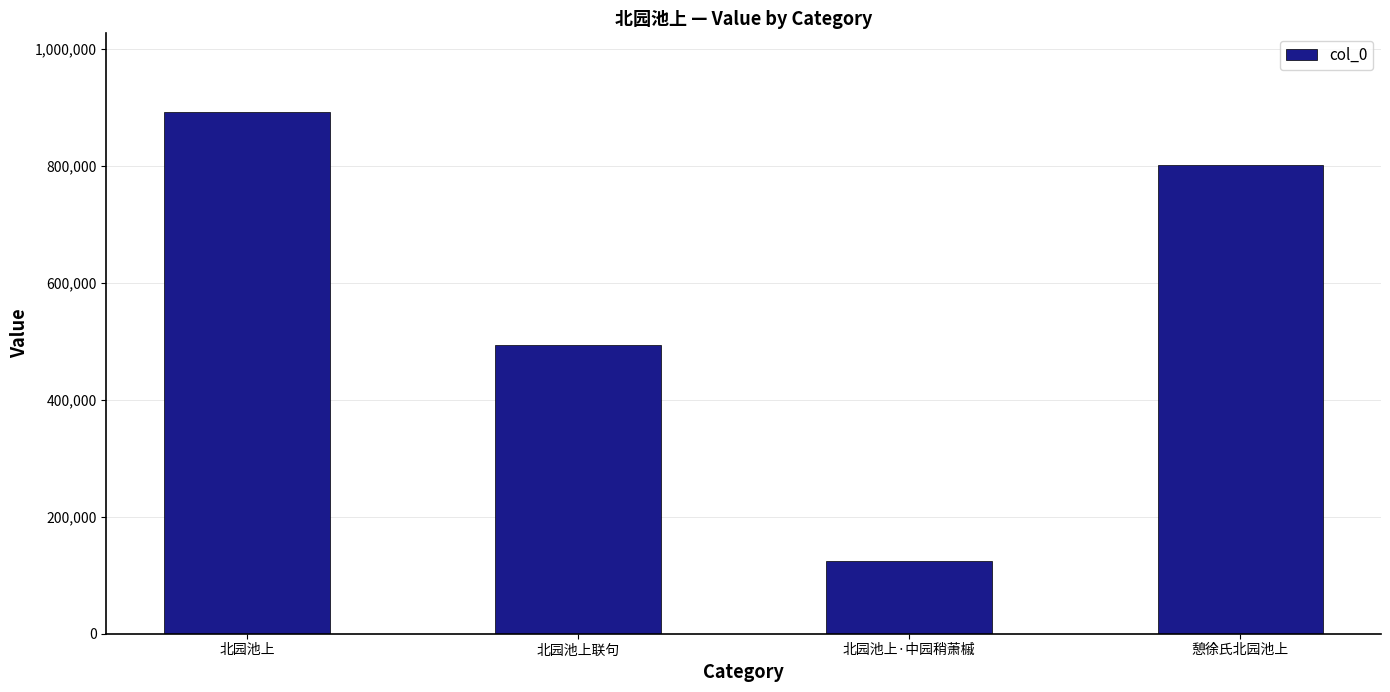

What is the greatest value displayed?

892223